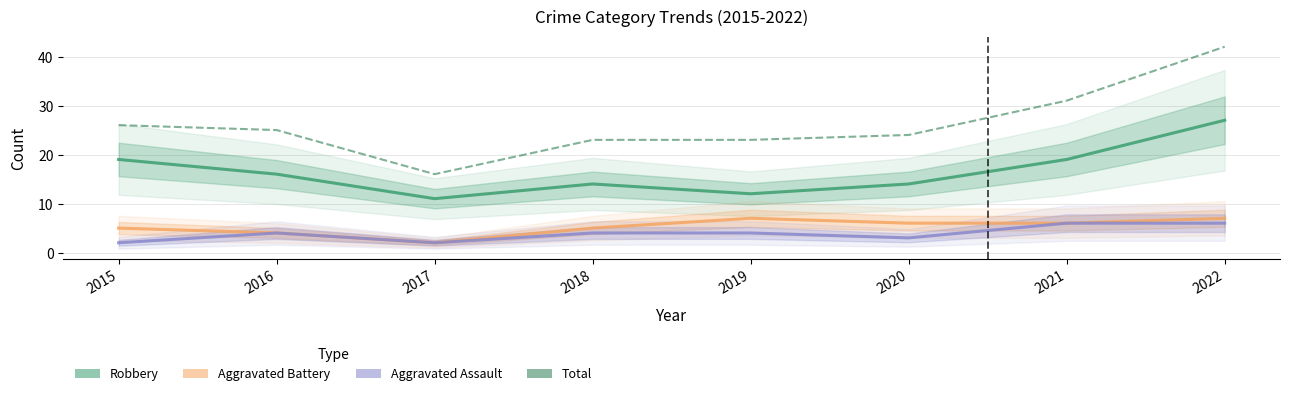

What is the minimum value shown in the chart?

2